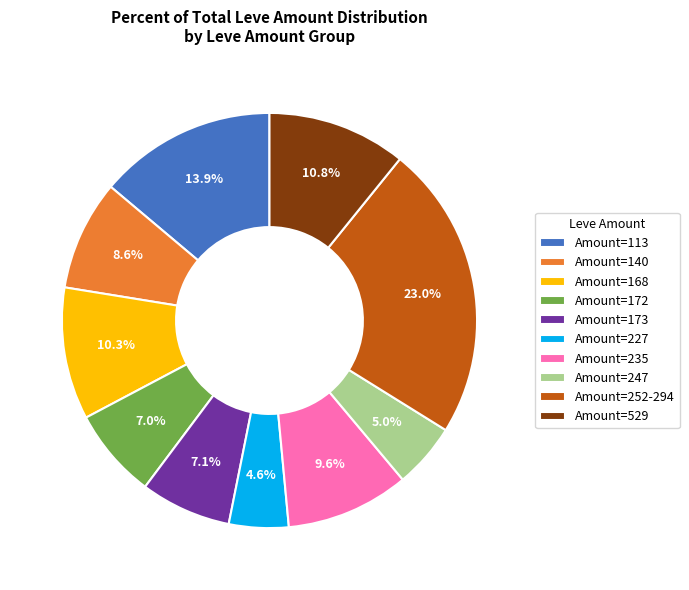

Is the sum of Amount=113 and Amount=529 greater than half?

No